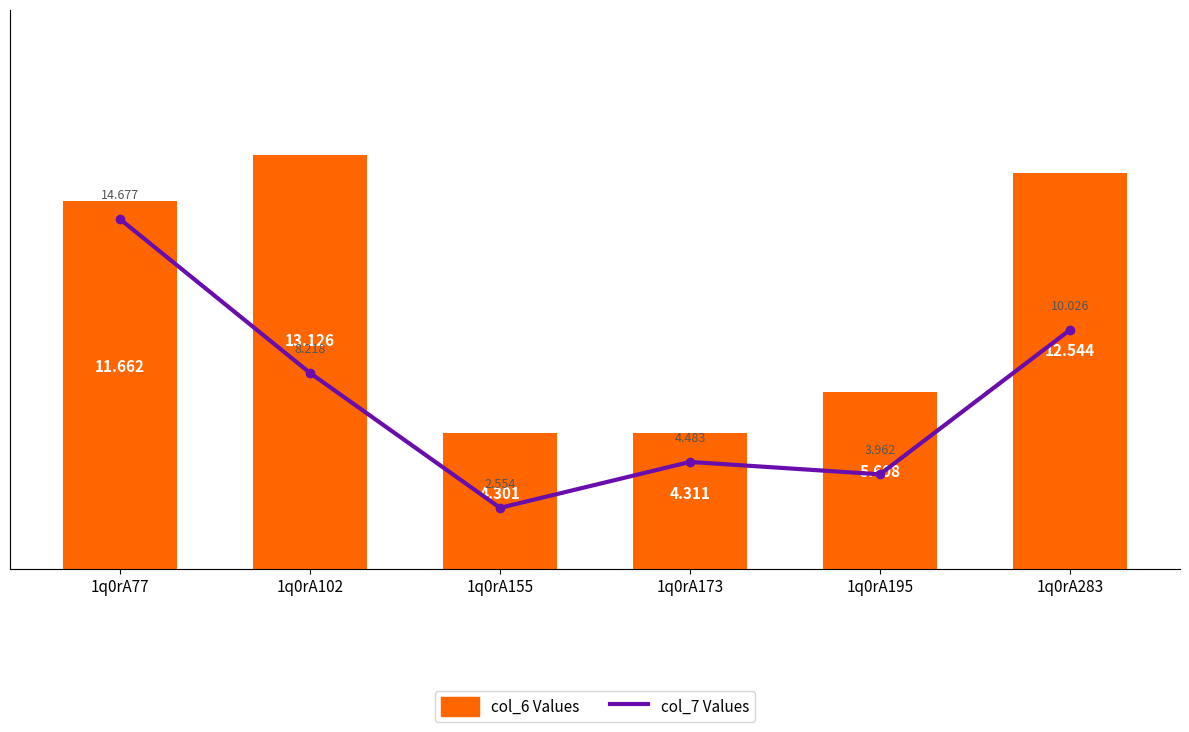

What is the difference between the second highest and minimum values in the col_6 Values series?

8.2